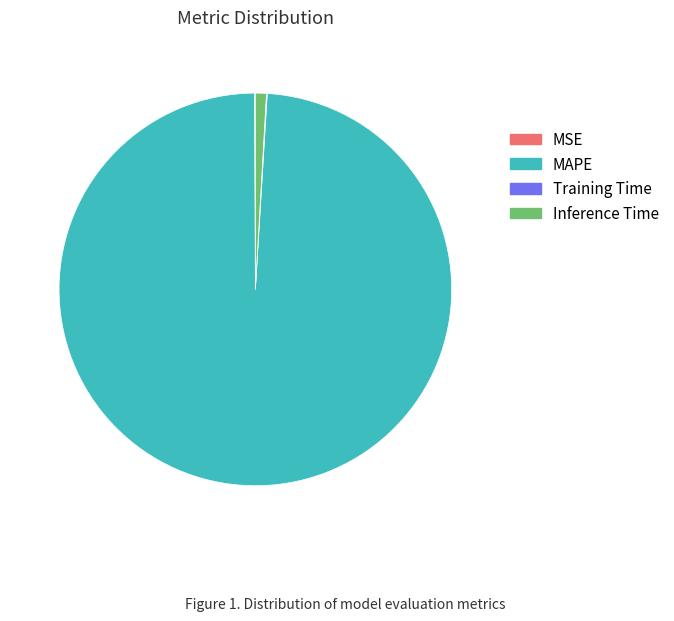

Which slice is the largest?

MAPE